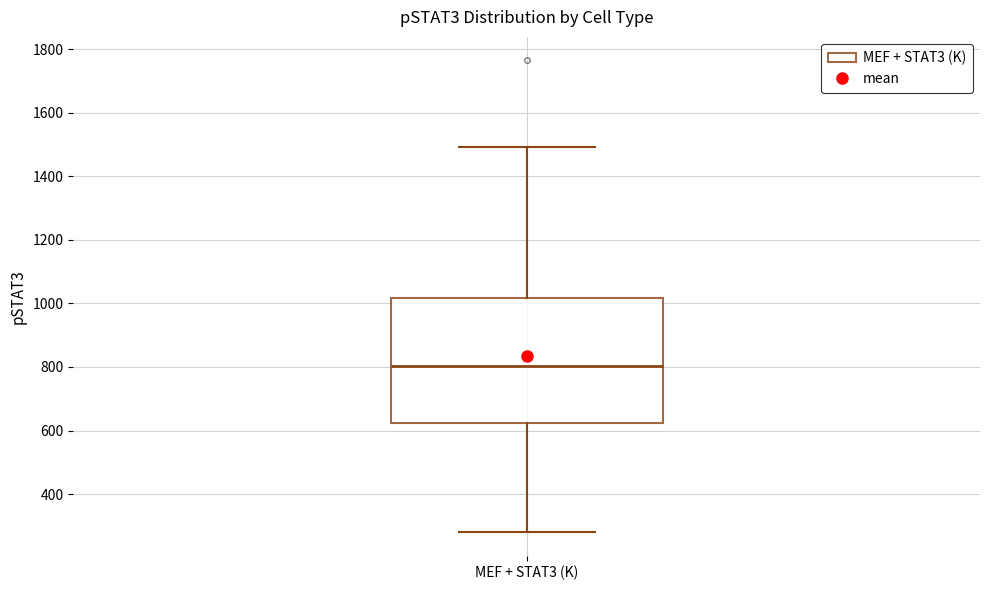

Where is the lower edge of the box for MEF + STAT3 (K) on the y-axis? The values are not printed on the chart, so give them approximately, as read against the axis.

620